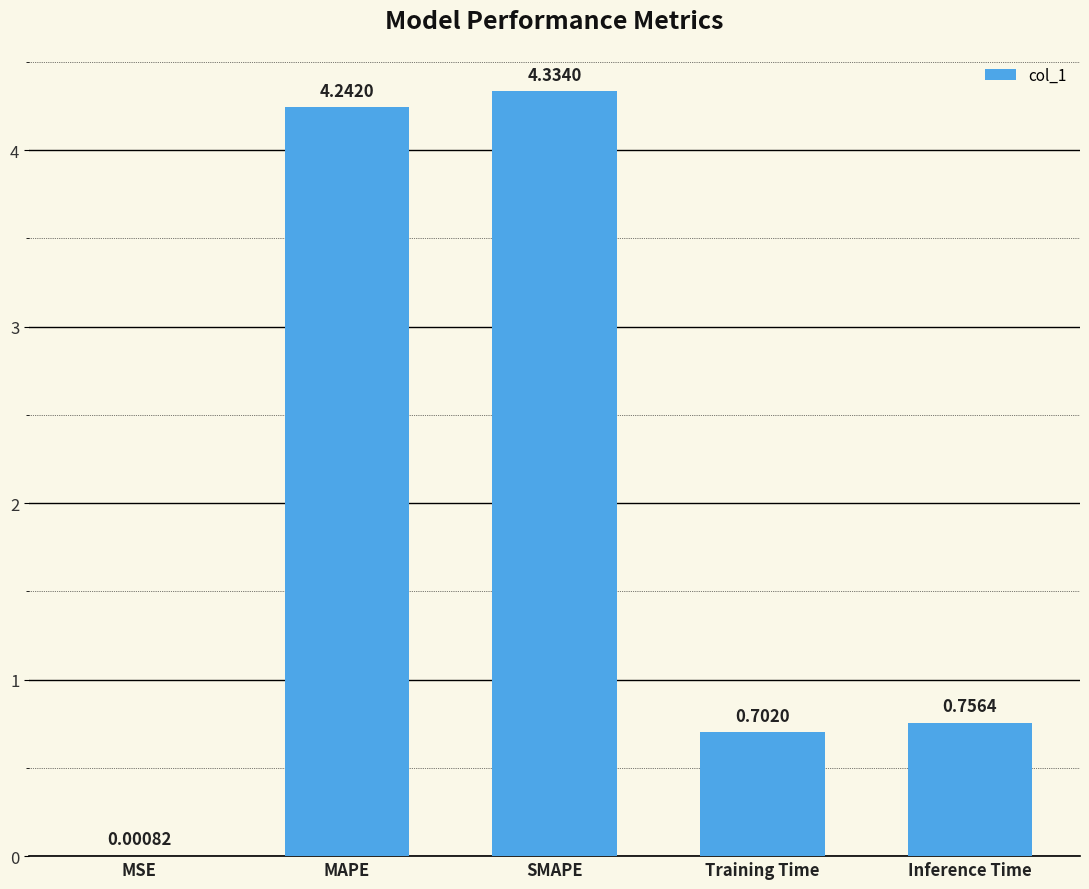

What is the sum of the values at Training Time and MAPE?

4.9